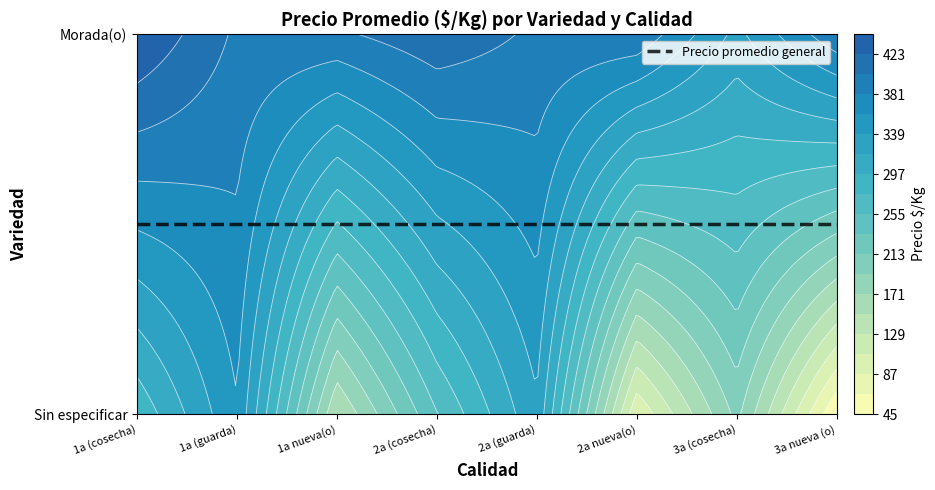

Which series has the largest range (max minus min)?

Morada(o)